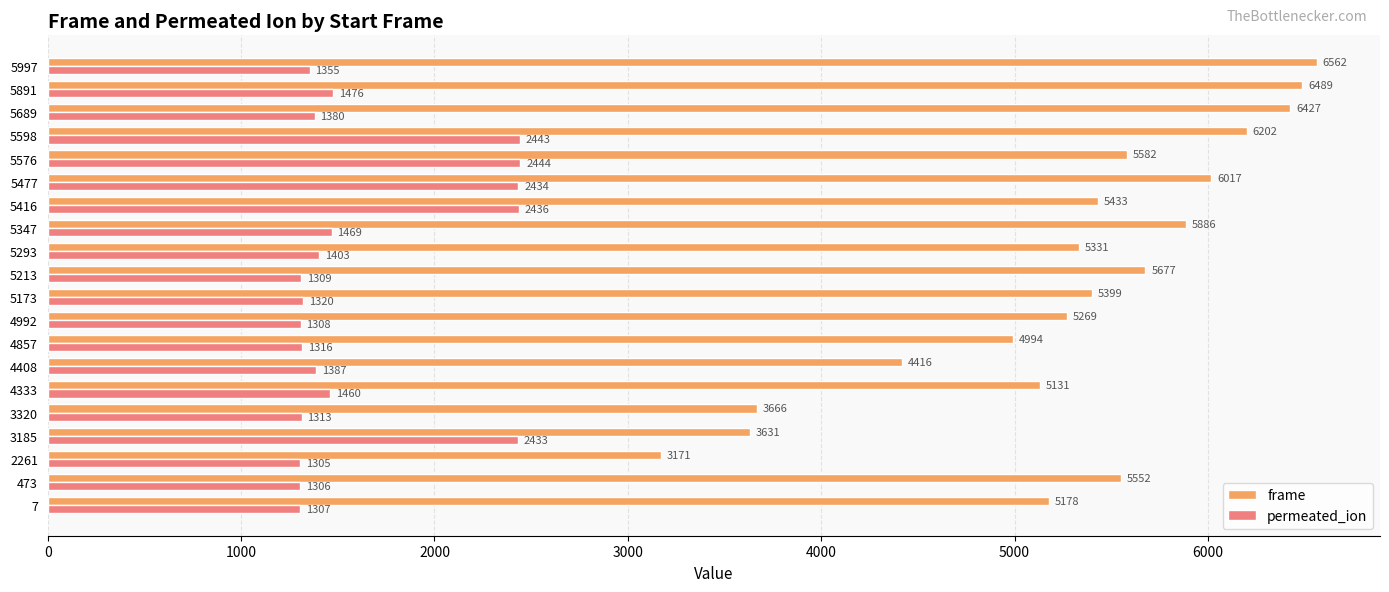

At which category does the chart reach its minimum across all series?

2261